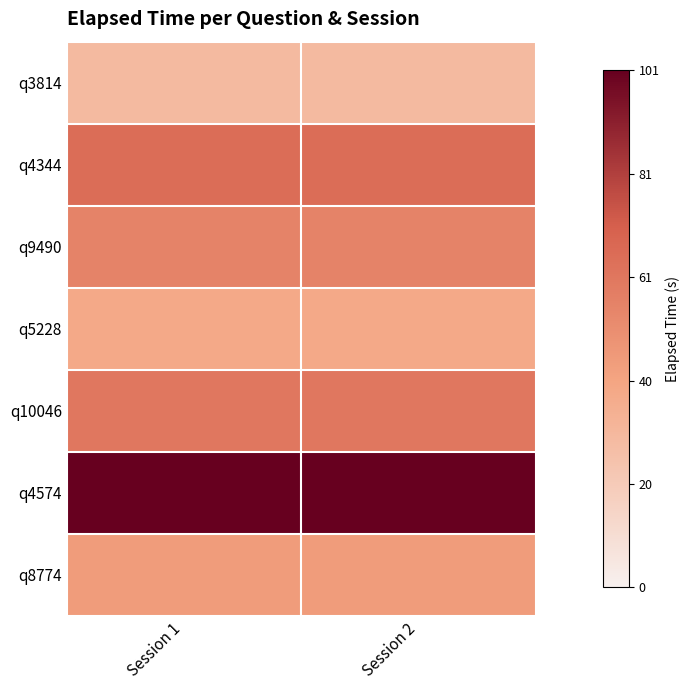

Reading left to right, transcribe all the data shown in this chart.

q3814: Session 1=29	Session 2=29
q4344: Session 1=65	Session 2=65
q9490: Session 1=55	Session 2=55
q5228: Session 1=38	Session 2=38
q10046: Session 1=60	Session 2=60
q4574: Session 1=101	Session 2=101
q8774: Session 1=44	Session 2=44